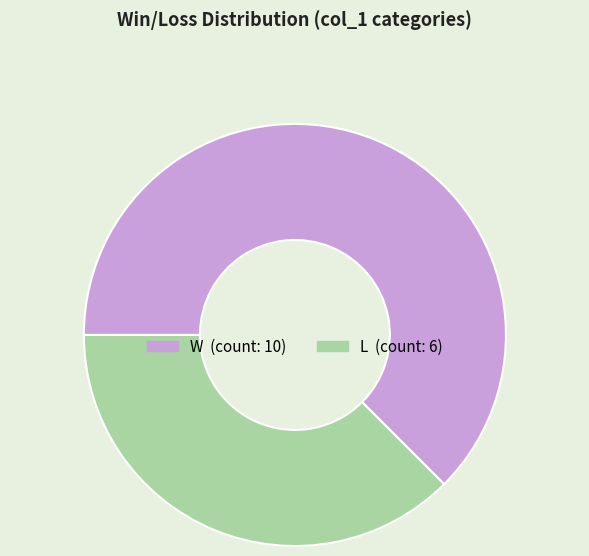

Approximately how many times larger is the value at L compared to W?

0.6